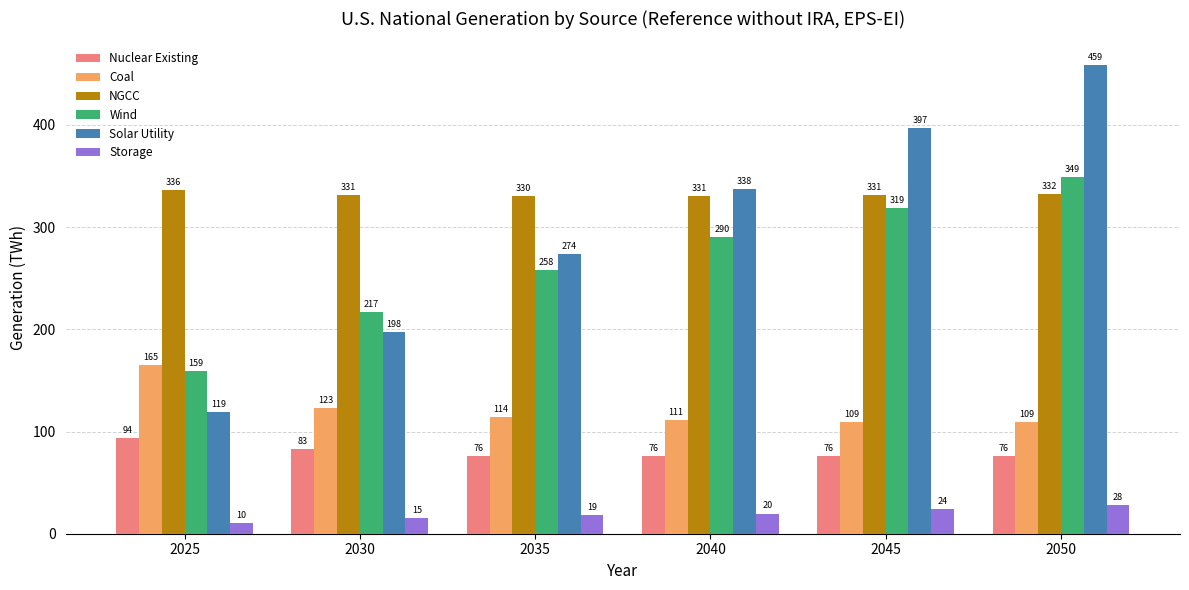

How many data points in Storage are above 19?

3